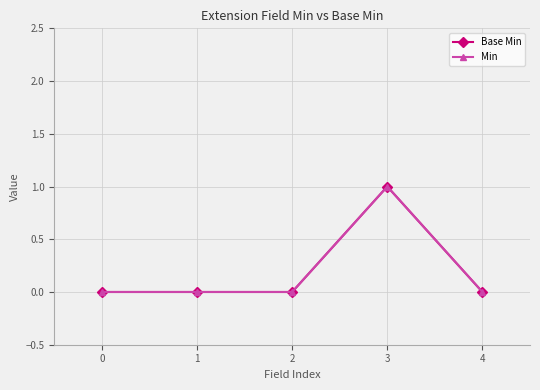

Is this an area chart (filled region under the line)?

No